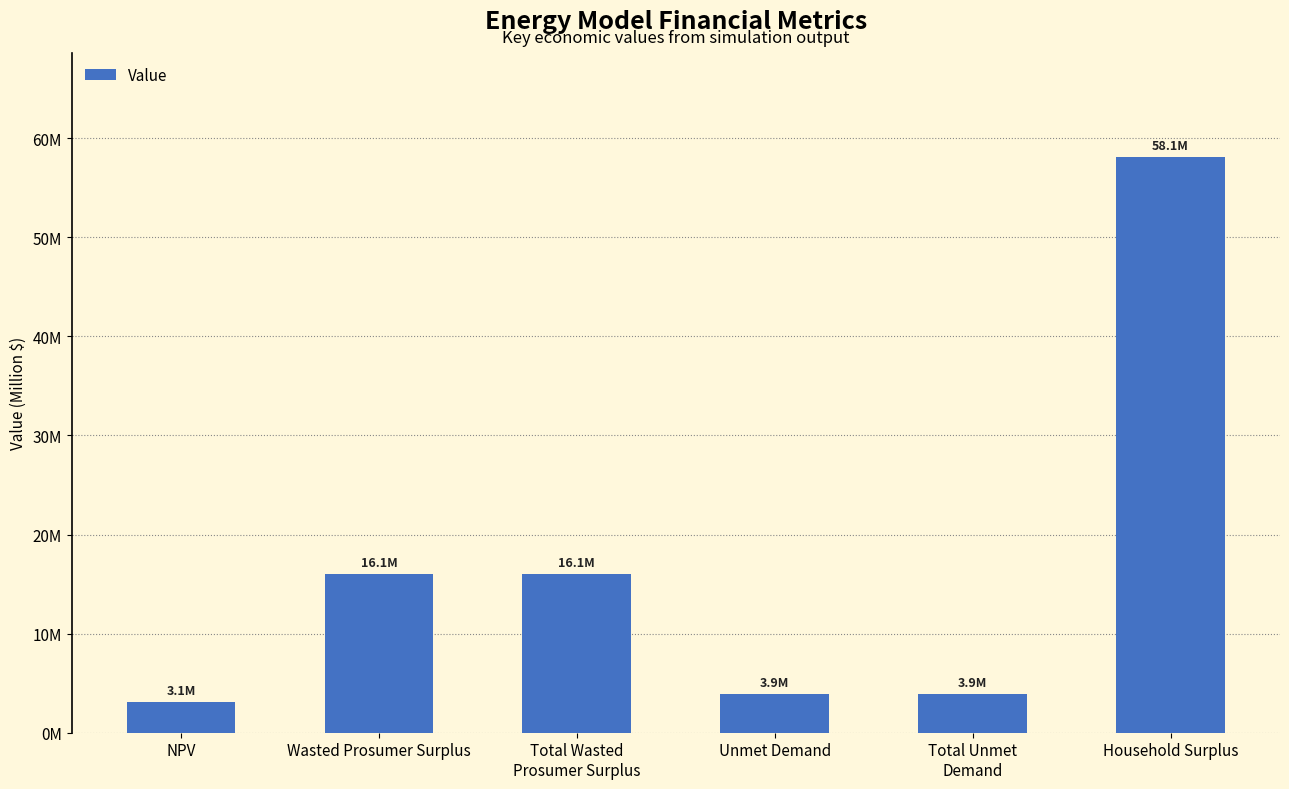

The chart shows a value of 16052082.5 at Total Wasted
Prosumer Surplus. True or false?

True